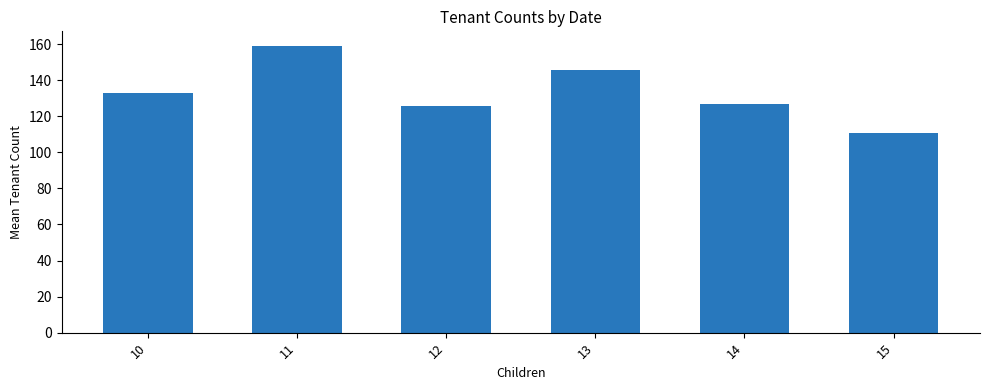

What is the value of the 1st bar from the left?

132.8